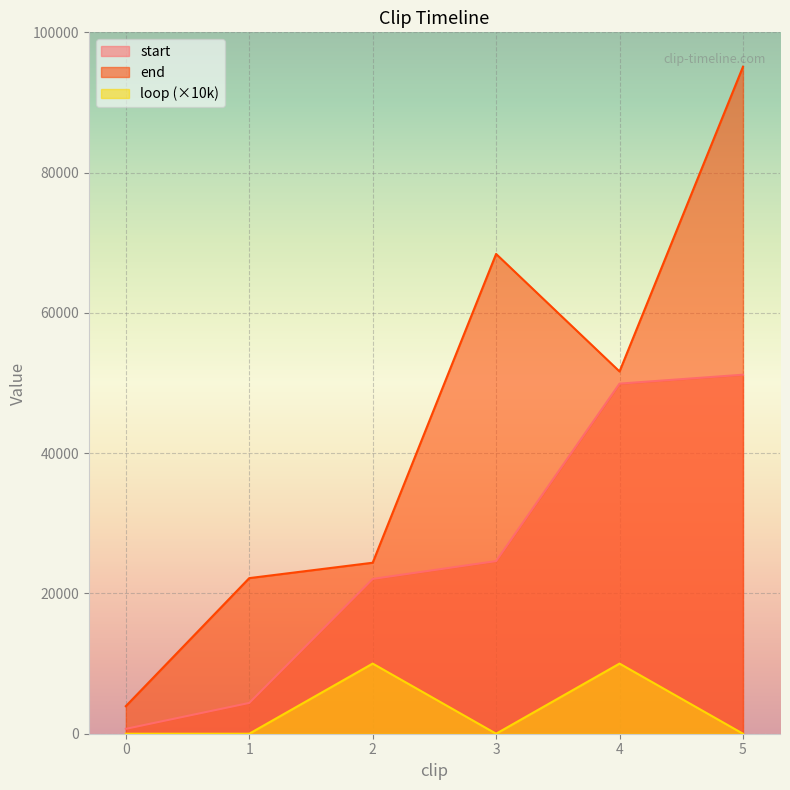

How many data points in loop are above 0?

2